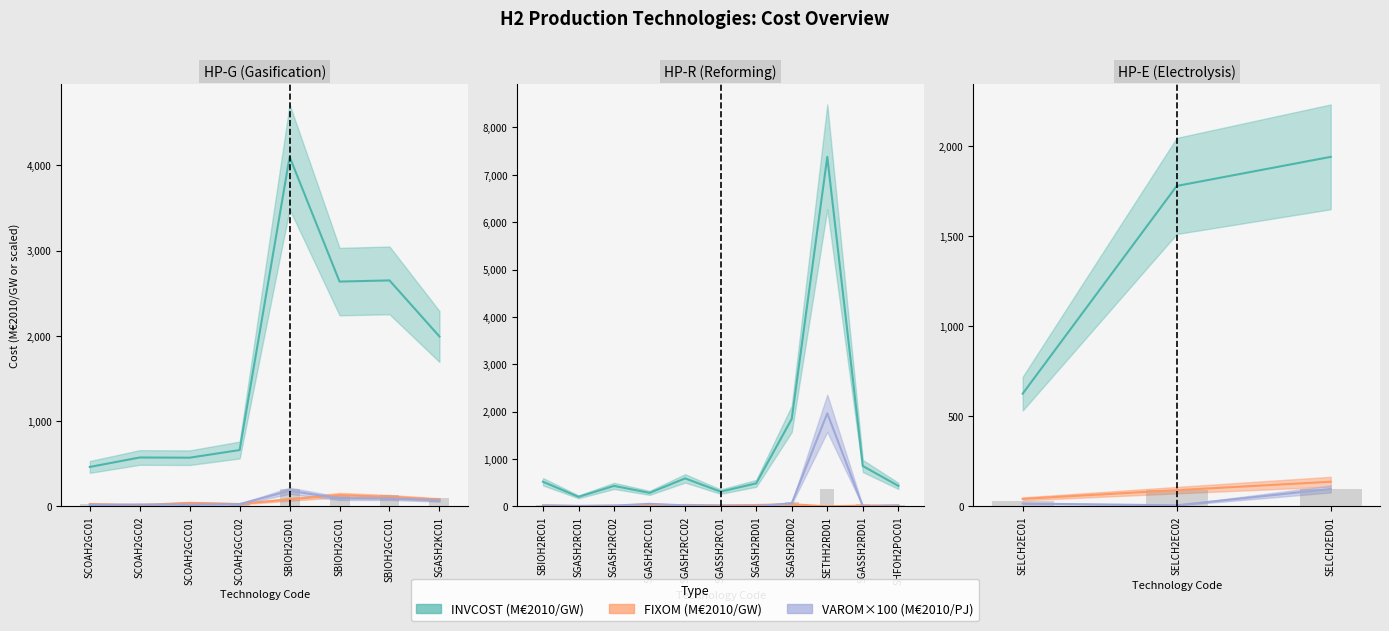

The FIXOM (M€2010/GW) series shows 183.0 at SBIOH2GCC01. True or false?

False